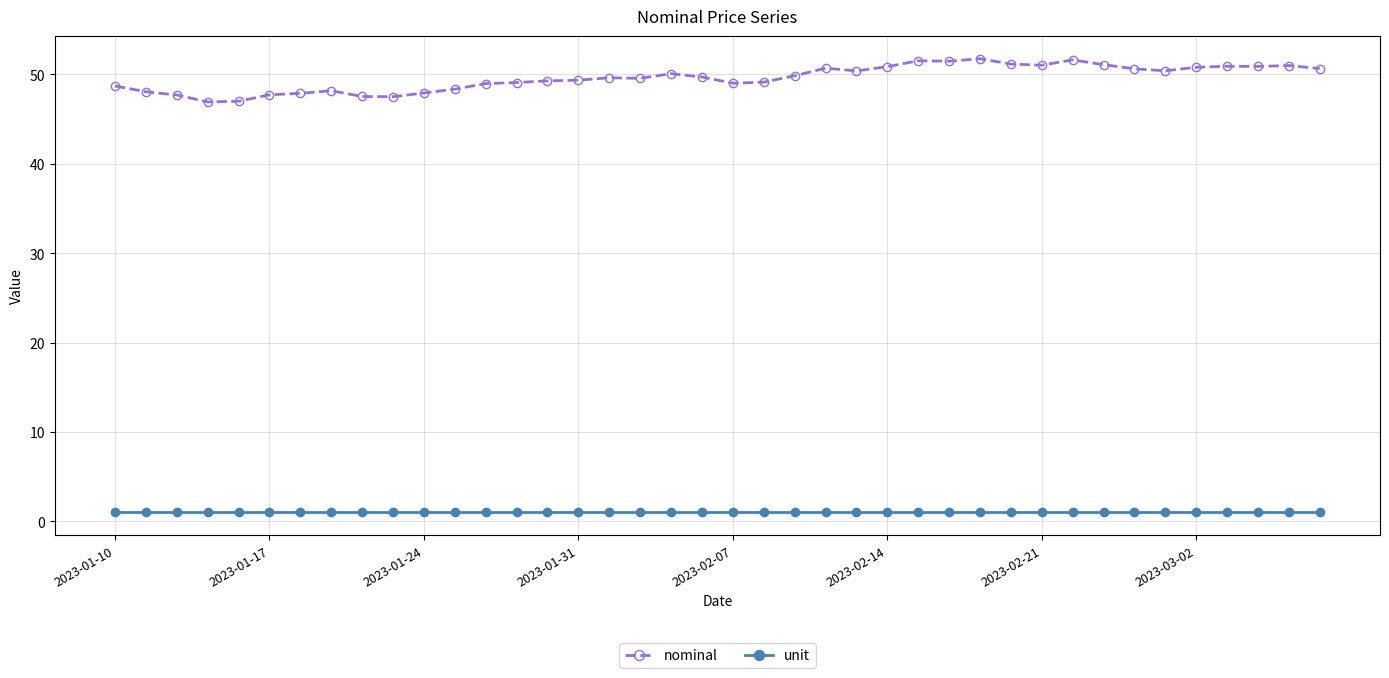

What is the value of the nominal point at the 26th from the left?

50.9